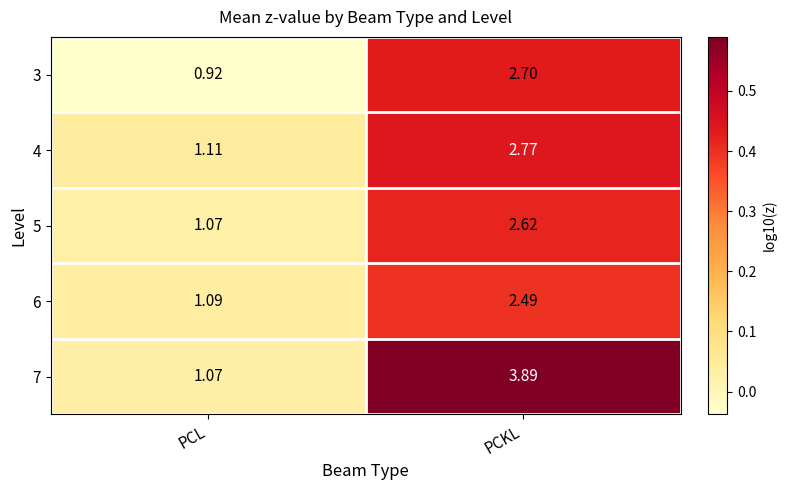

At which category is the sum across all series the highest?

PCKL